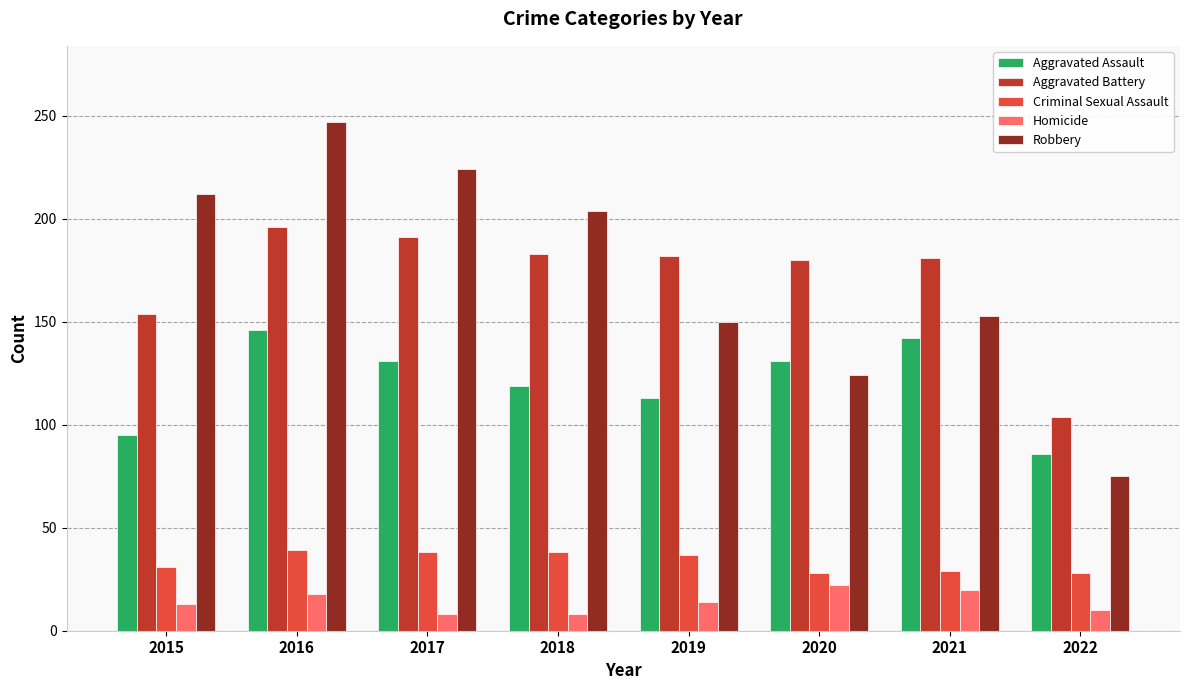

What is the total value across all series at 2022?

303